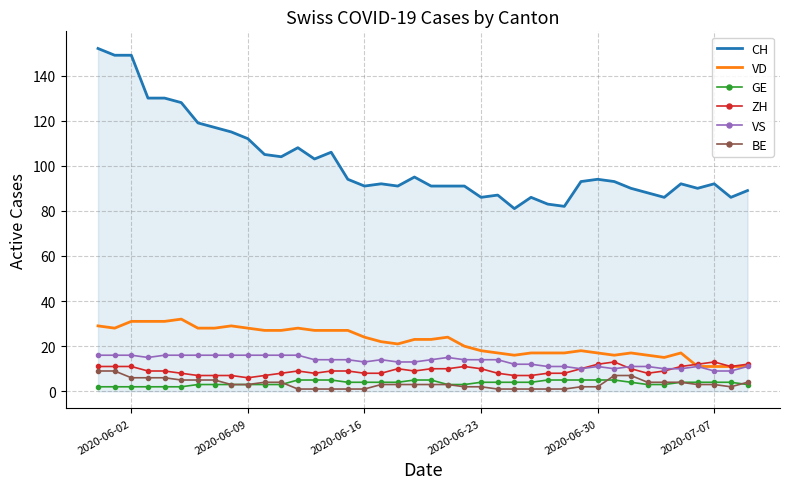

Which series has the widest spread of values?

CH